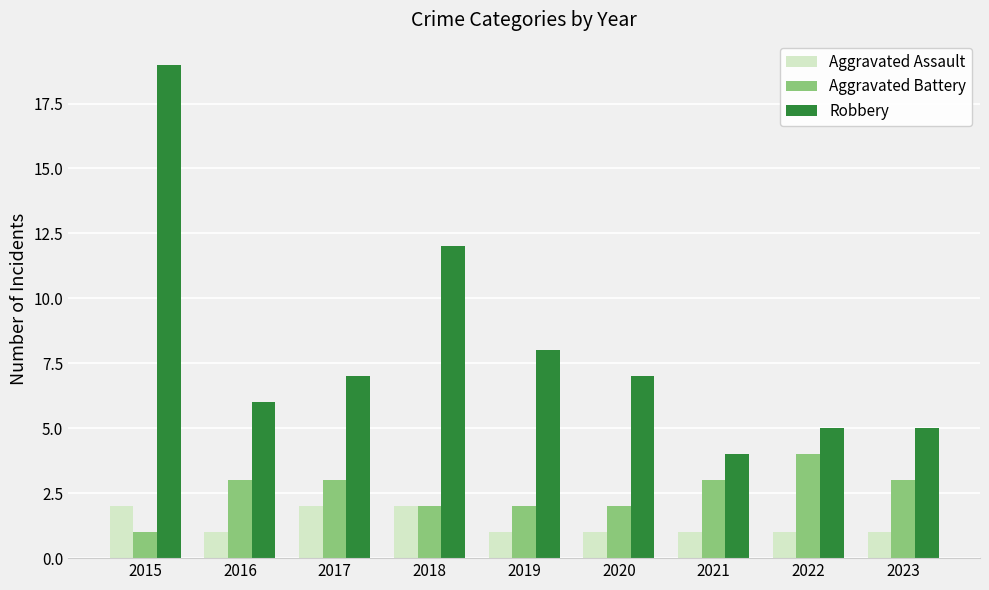

How many bars are there in total?

27